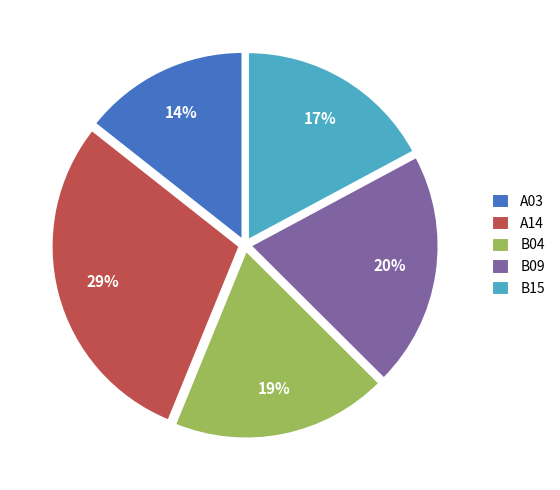

How many segments does this pie chart have?

5